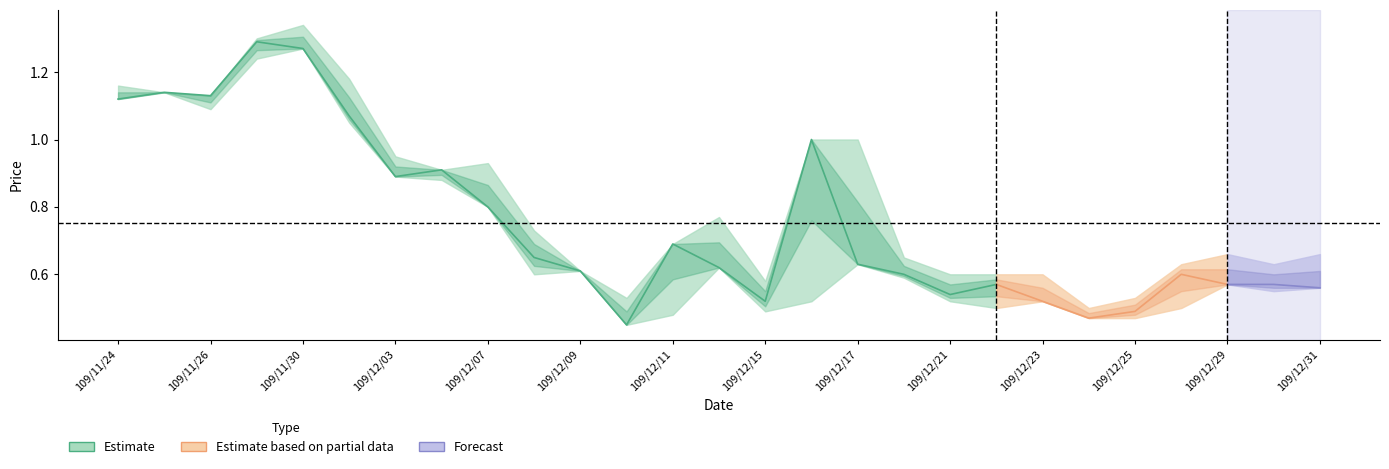

Does the chart display data point markers on the line(s)?

No